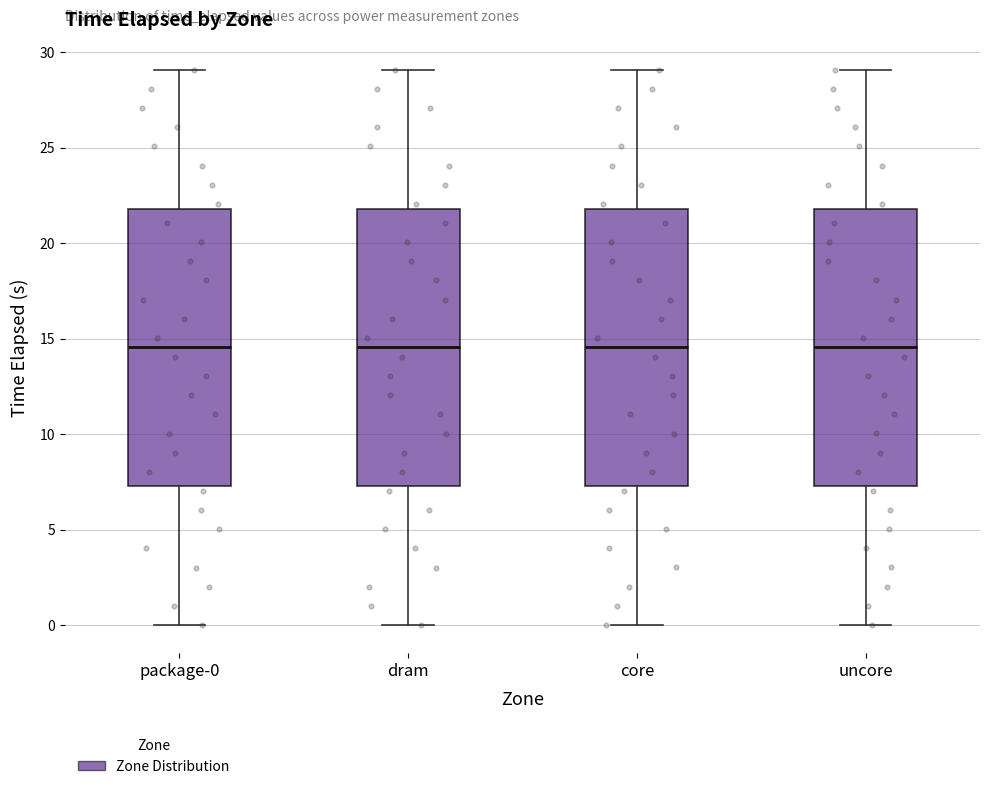

Reading left to right, read every box against the y-axis: the position of its median line, the range the box covers, and the ends of its whiskers. The values are not printed on the chart, so give them approximately, as read against the axis.

package-0: median 14.5, box 7.5 to 22.0, whiskers 0.0 to 29.0
dram: median 14.5, box 7.5 to 22.0, whiskers 0.0 to 29.0
core: median 14.5, box 7.5 to 22.0, whiskers 0.0 to 29.0
uncore: median 14.5, box 7.5 to 22.0, whiskers 0.0 to 29.0